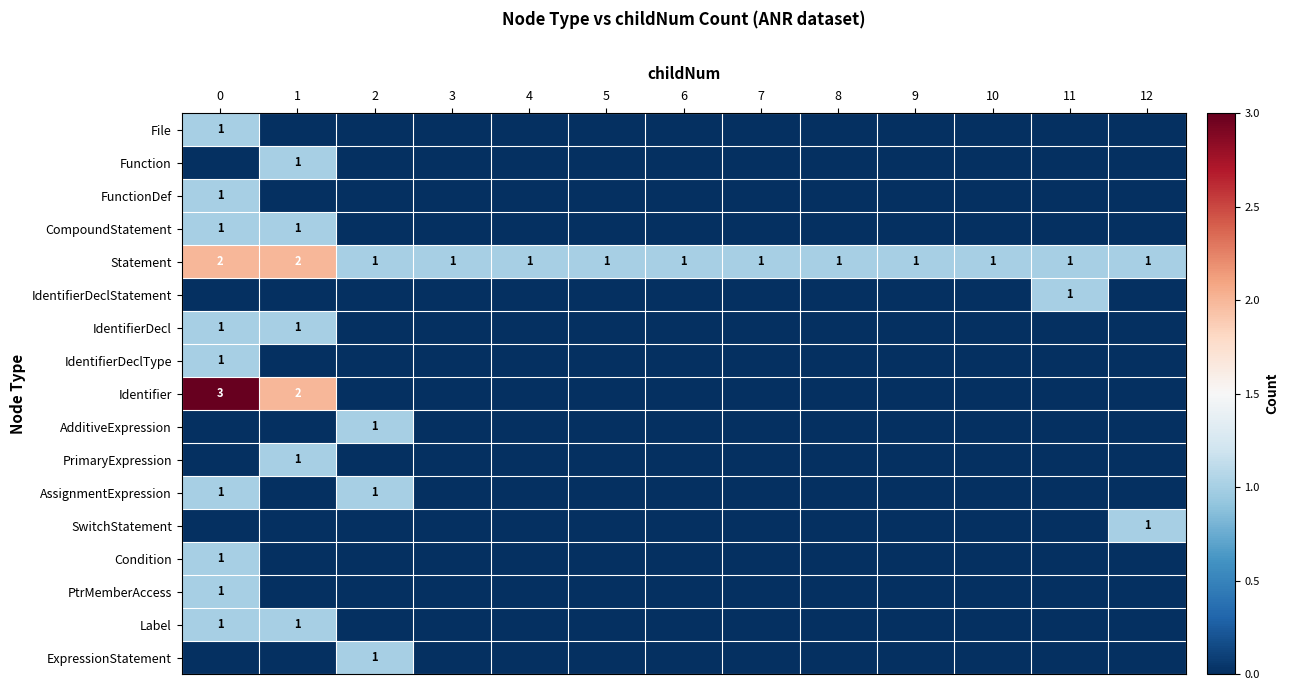

The value of AssignmentExpression at 2 is 1. True or false?

True